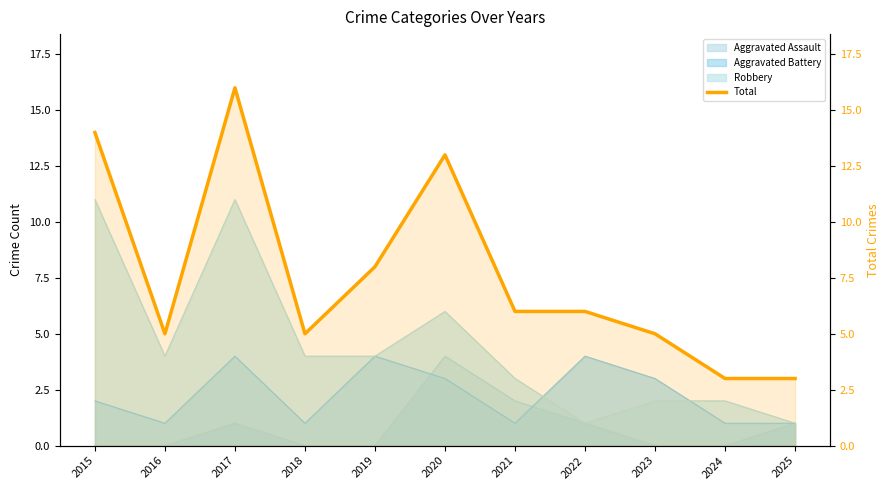

Does the chart have visible grid lines?

No